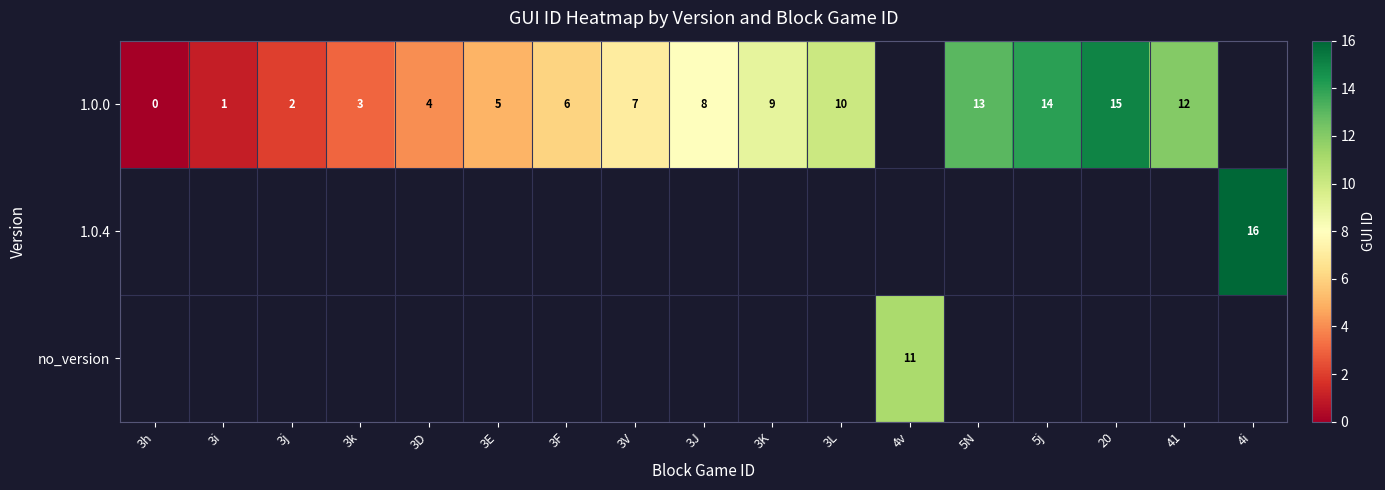

What is the difference between the 1.0.0 values at 3i and 5j?

13